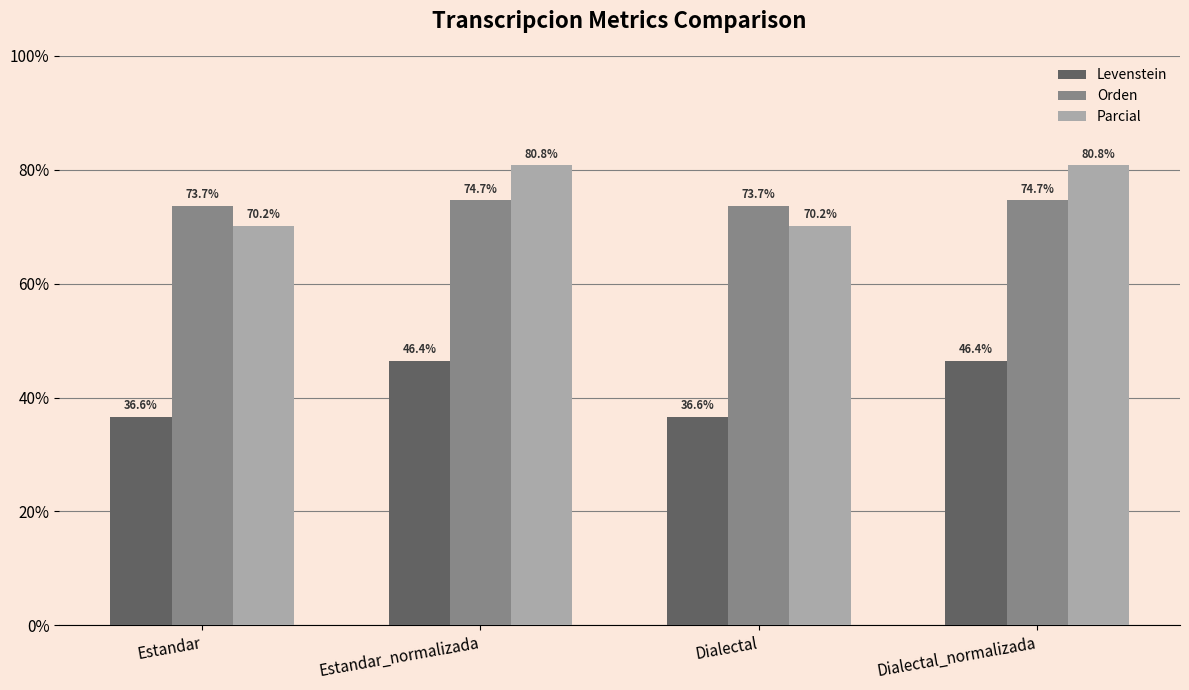

What is the label of the 3rd bar from the right?

Estandar_normalizada